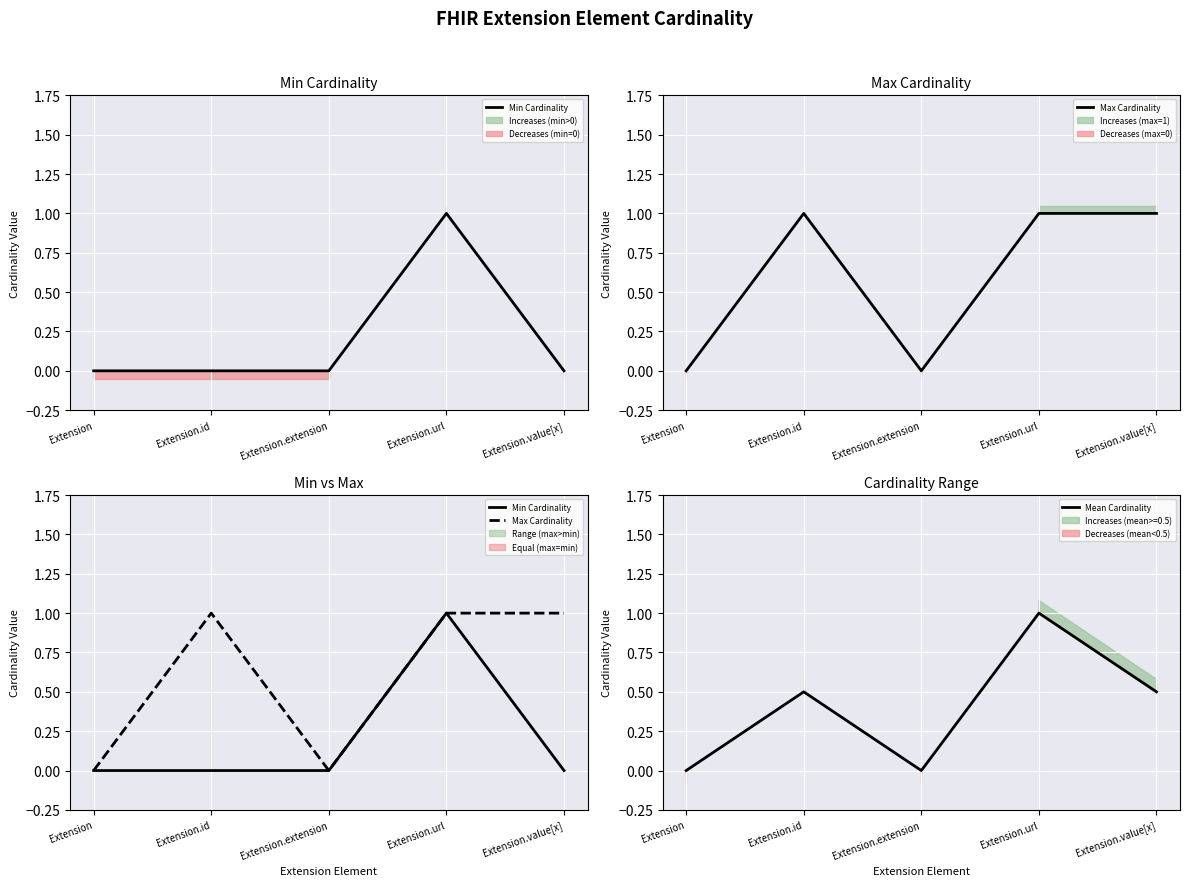

What are all the series names shown in the legend?

Min Cardinality, Max Cardinality, Mean Cardinality